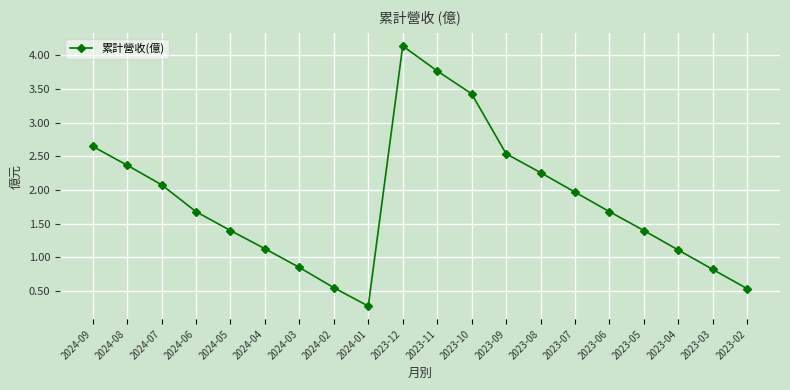

What position from the left is 2023-12?

10